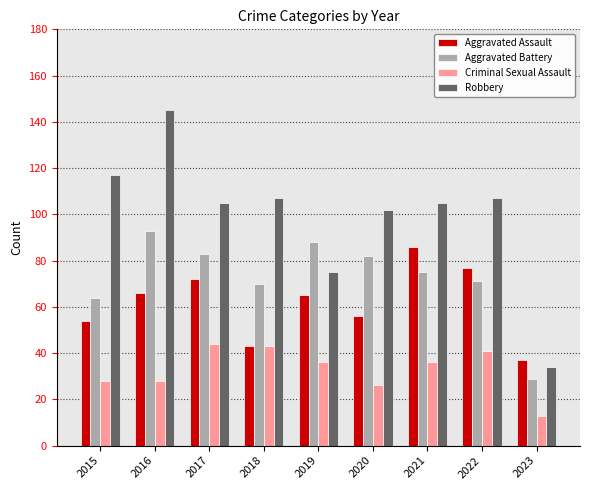

Is it true that Aggravated Battery equals 29 at 2023?

True